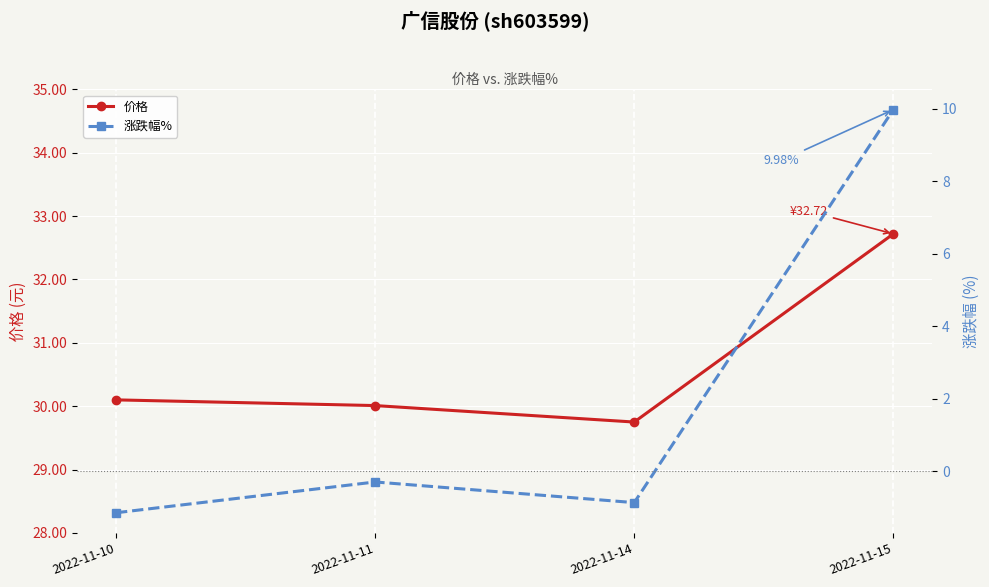

True or false: 价格 and 涨跌幅% intersect in this chart.

False